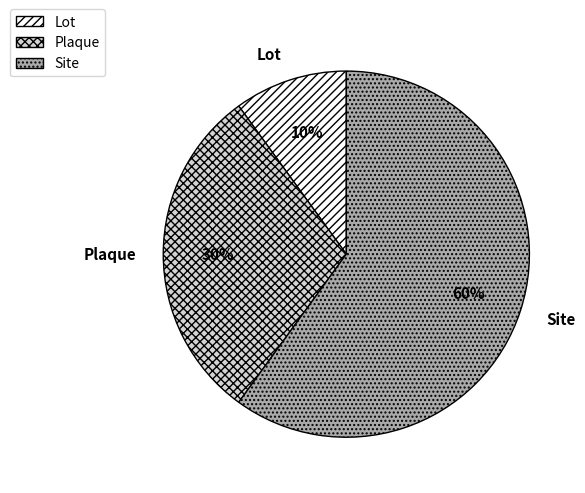

To the nearest percent, what portion does Site represent?

60%